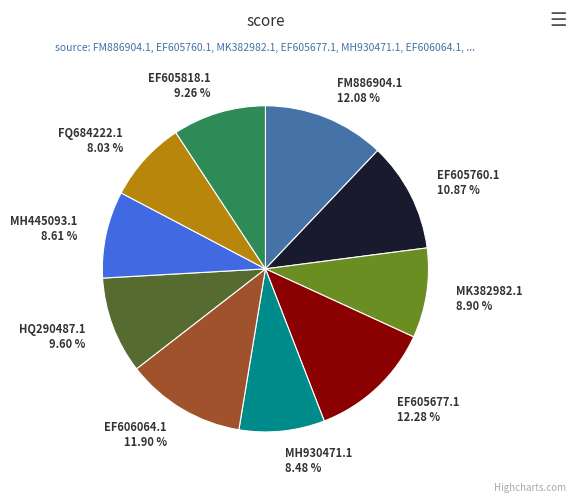

Does FM886904.1 represent more than half of the total?

No